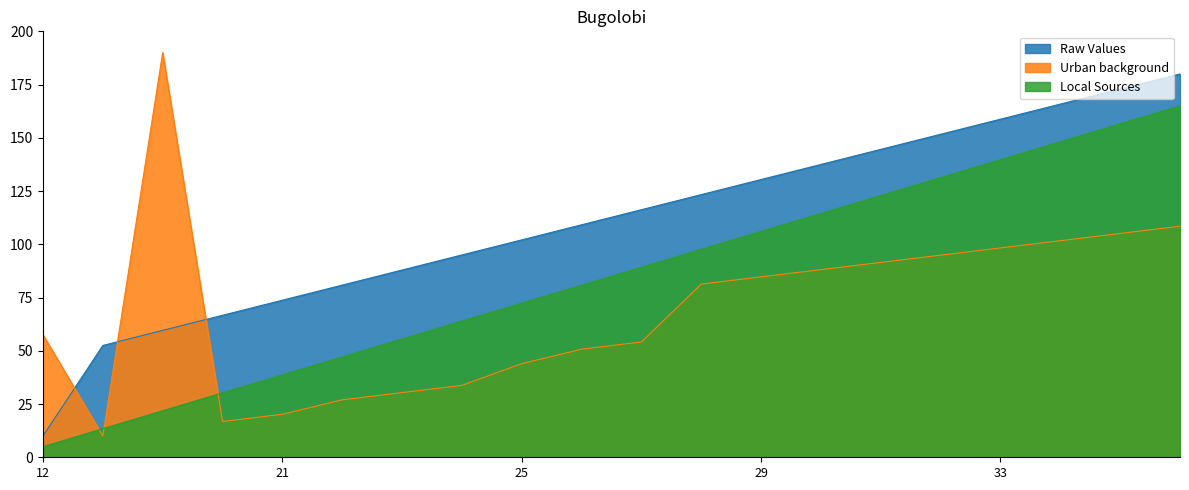

What are all the series names shown in the legend?

Raw Values, Urban background, Local Sources